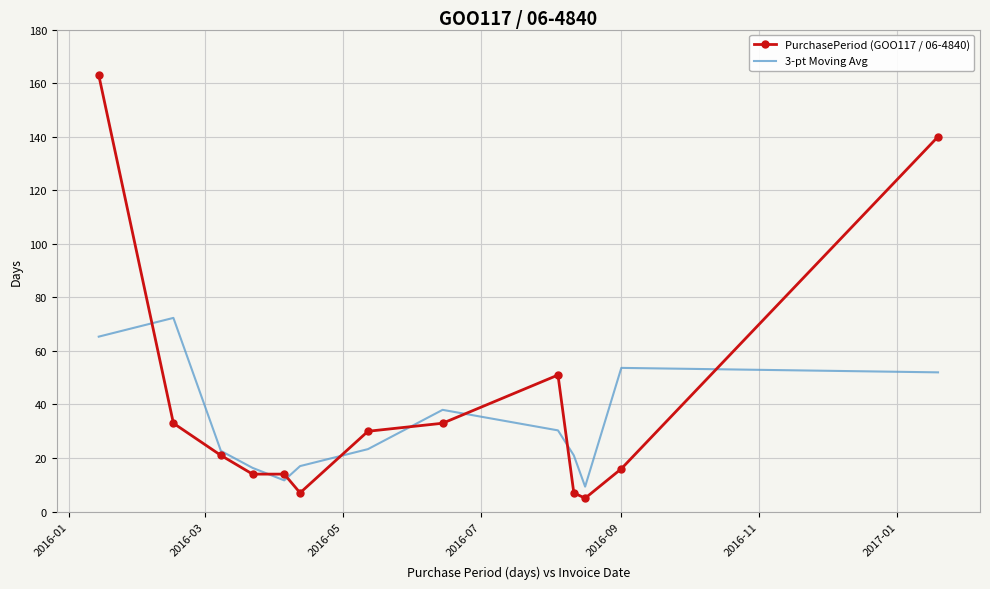

Which series has the largest range (max minus min)?

PurchasePeriod (GOO117 / 06-4840)